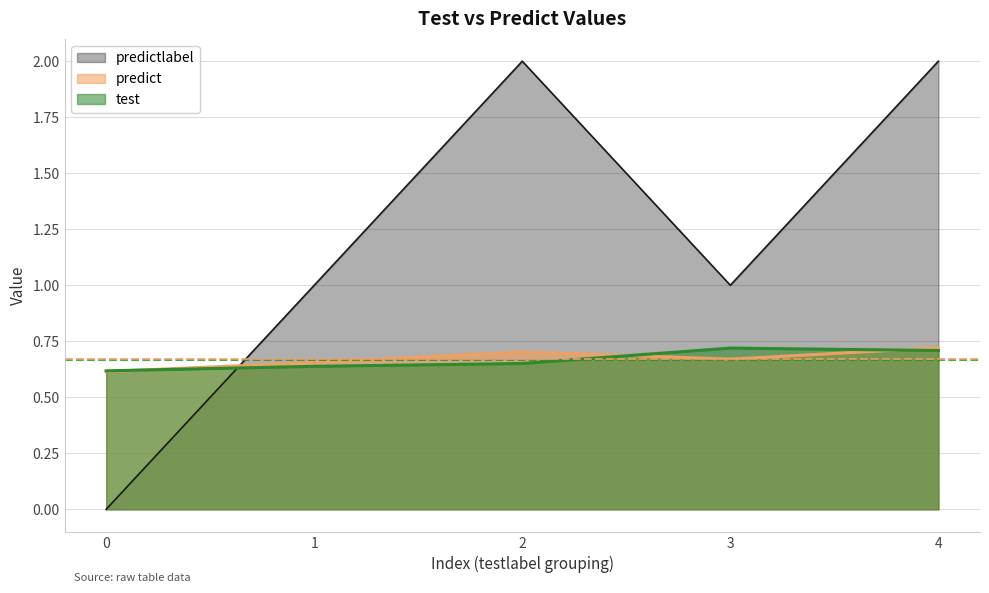

What is the minimum value for predict?

0.6